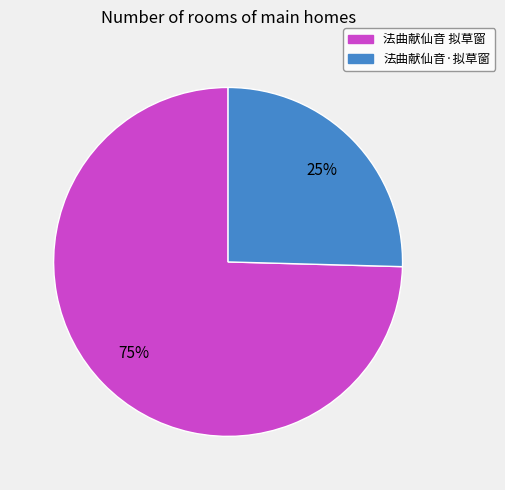

Approximately how many times larger is the value at 法曲献仙音·拟草窗 compared to 法曲献仙音 拟草窗?

0.3